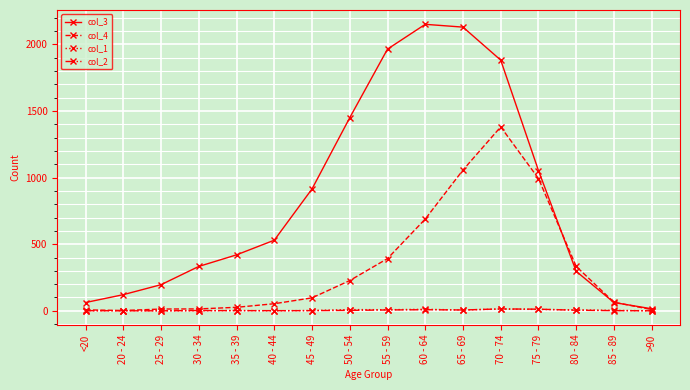

The value of col_3 at 45 - 49 is 915. True or false?

True